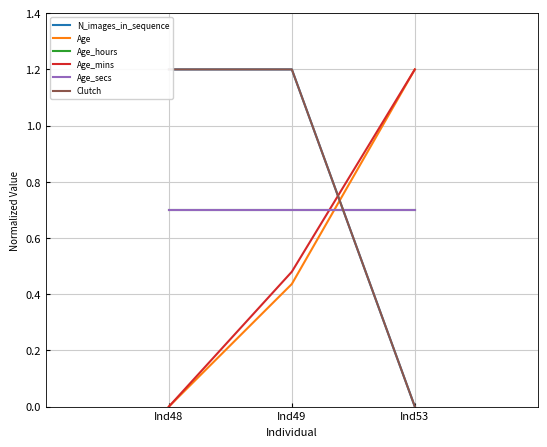

How many values in Clutch are above zero?

2